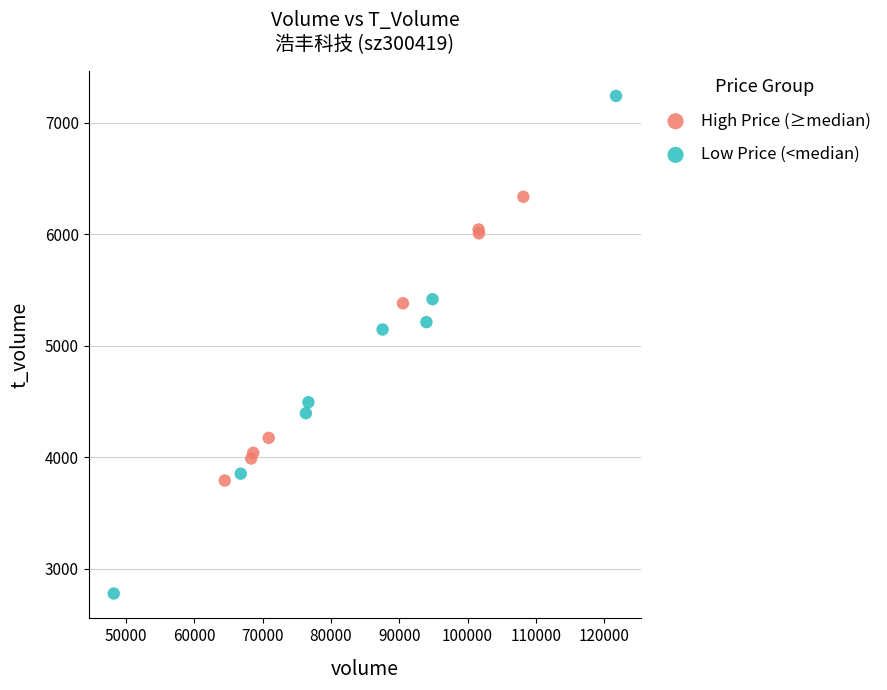

Which series has the widest spread of Y values?

Low Price (<median)